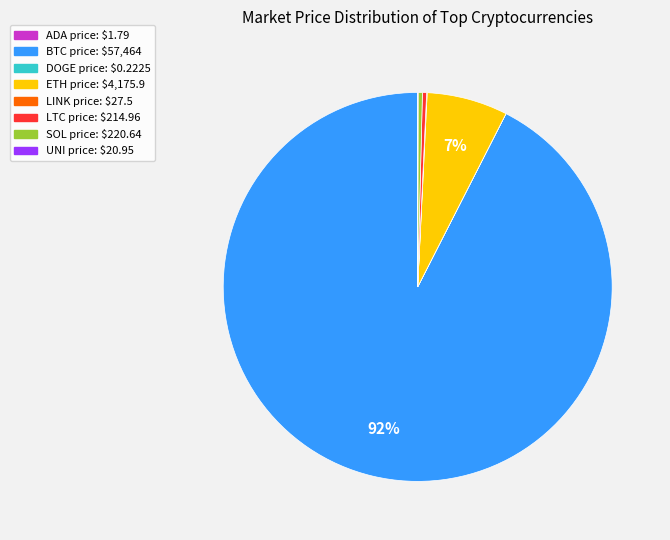

Does any single category account for the majority?

Yes